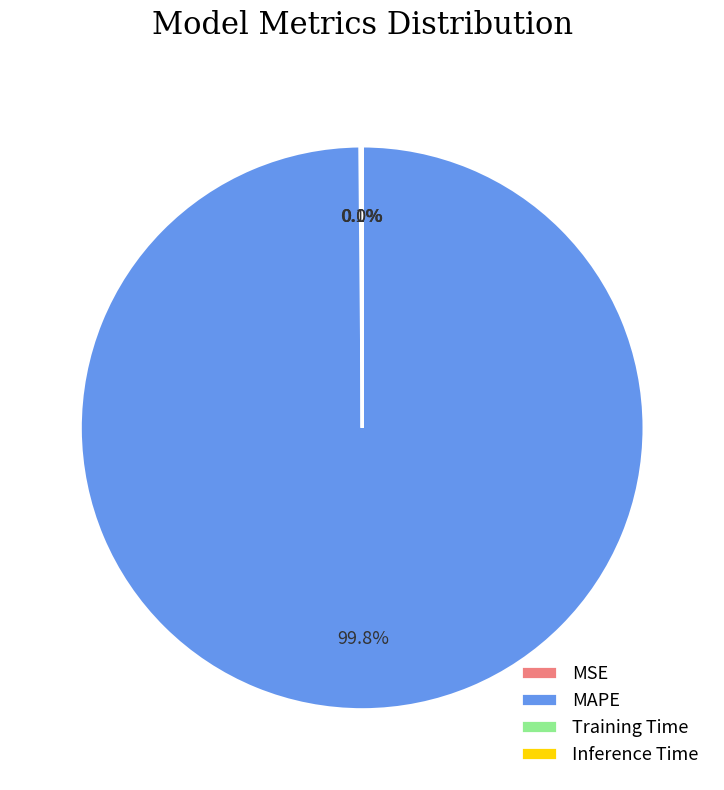

Does MAPE account for over 50% of the chart?

Yes